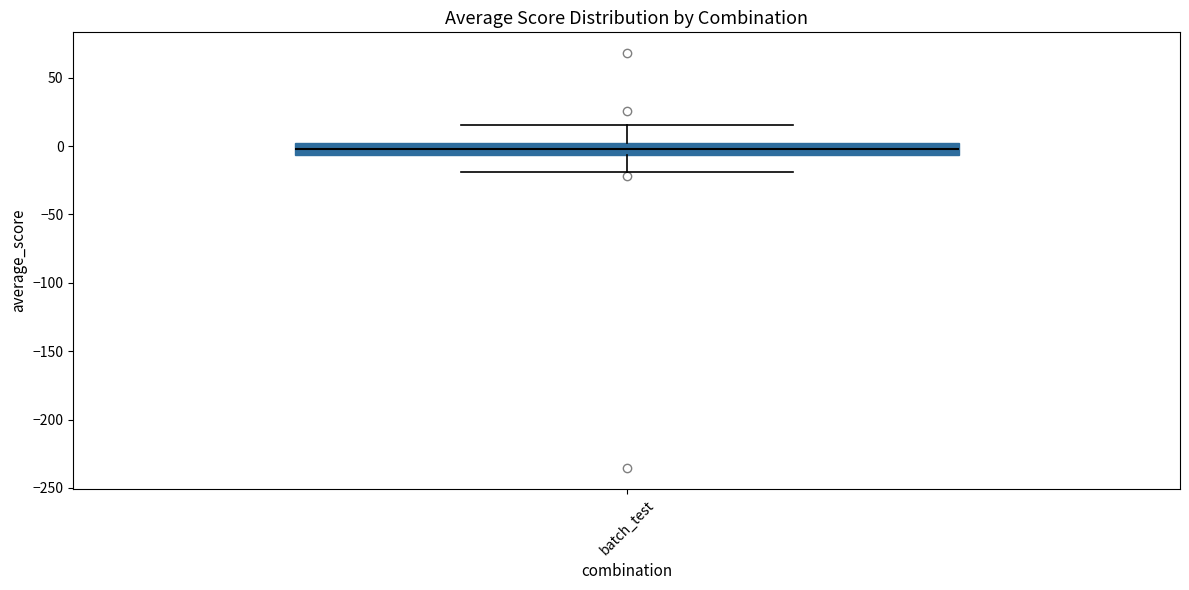

Transcribe this box plot: give where the median line is, the range the box spans, and where the two whiskers end, as read against the y-axis. The values are not printed on the chart, so give them approximately, as read against the axis.

median 0, box -5 to 5, whiskers -20 to 15